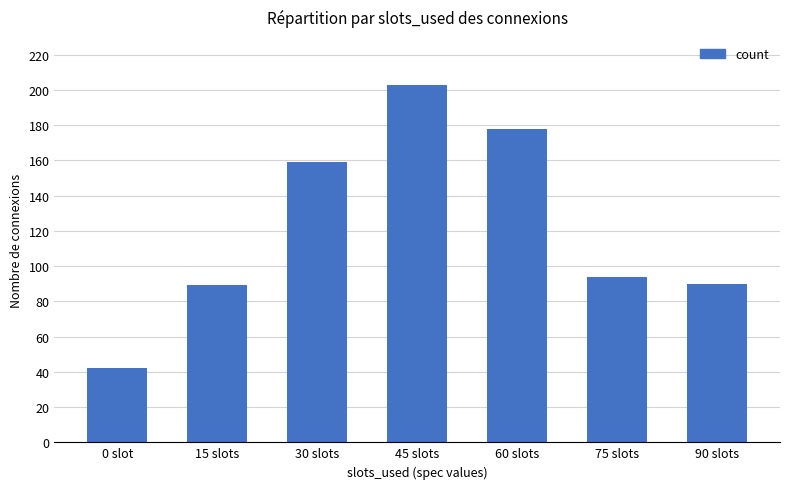

How many values are below 94?

3